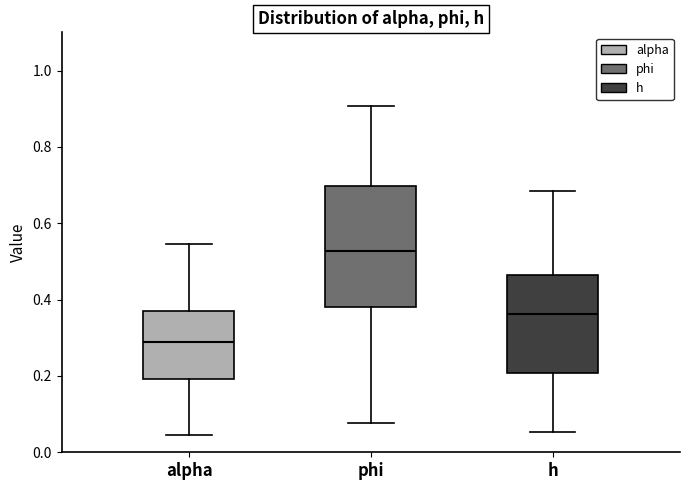

Which box's median line is the lowest?

alpha